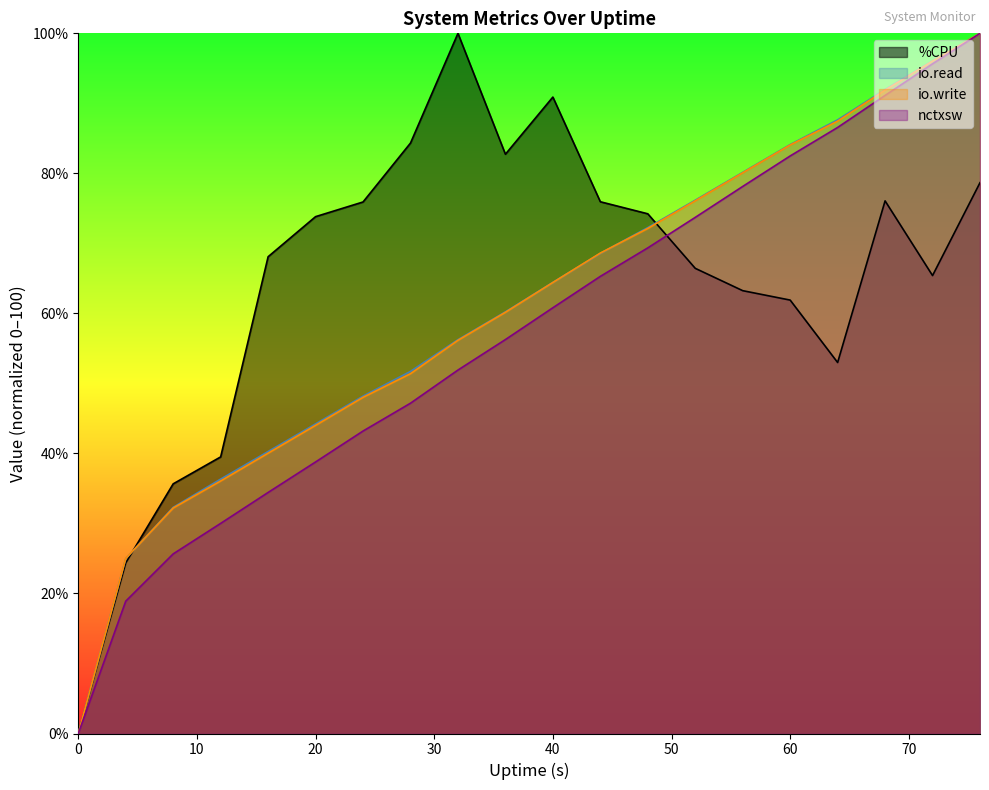

What is the spread (max minus min) of values at 10?

6.1